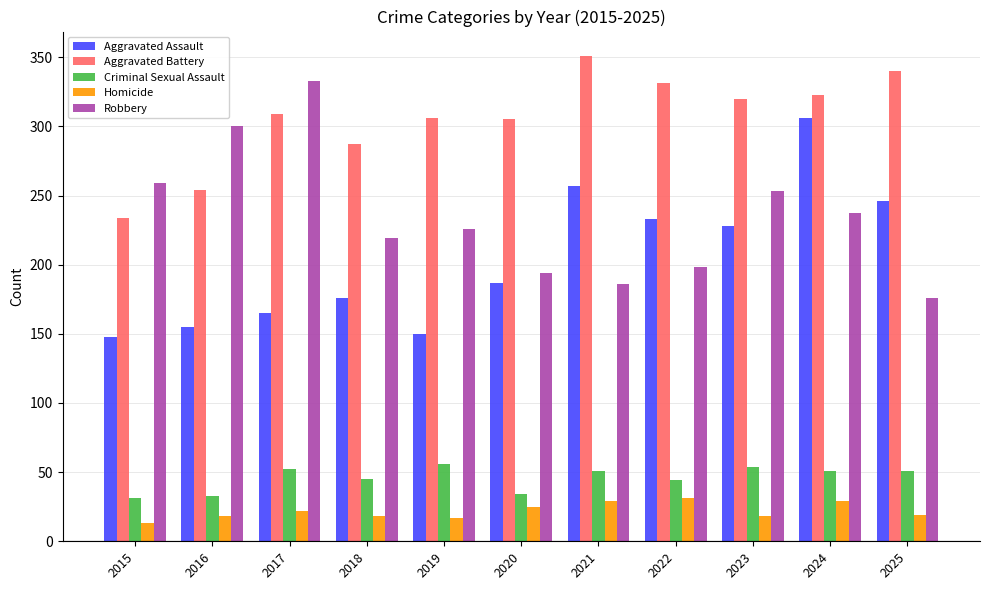

What is the value of the Robbery bar at the 6th from the left?

194